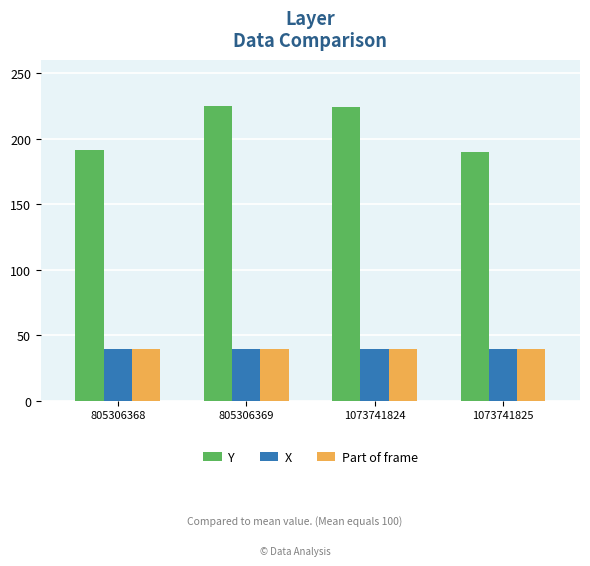

Which series has the largest total across all categories?

Y